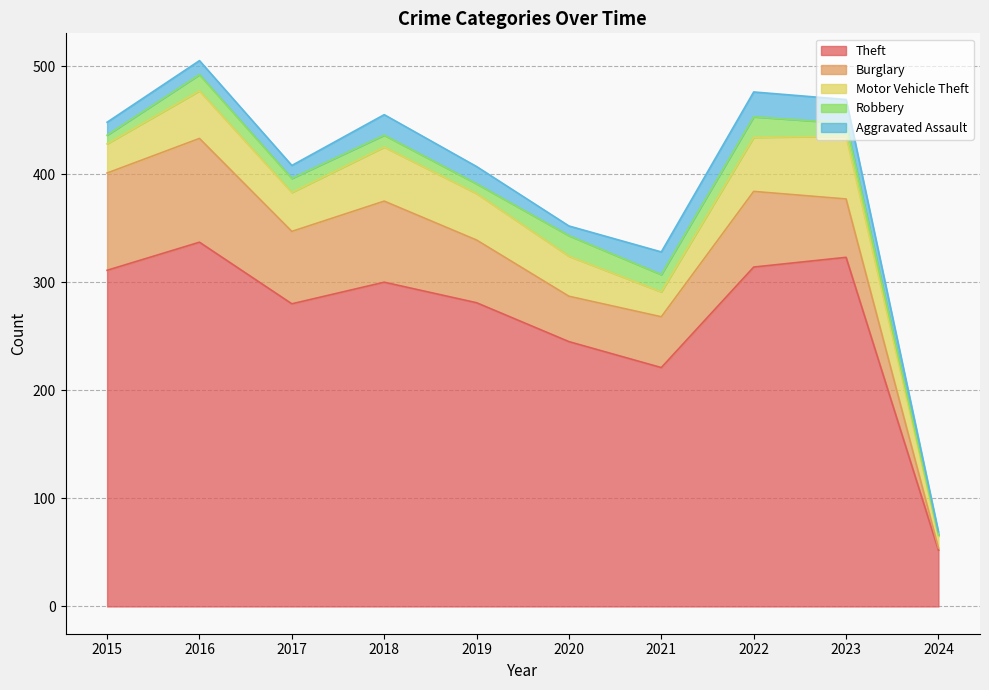

How many lines are shown in the chart?

5